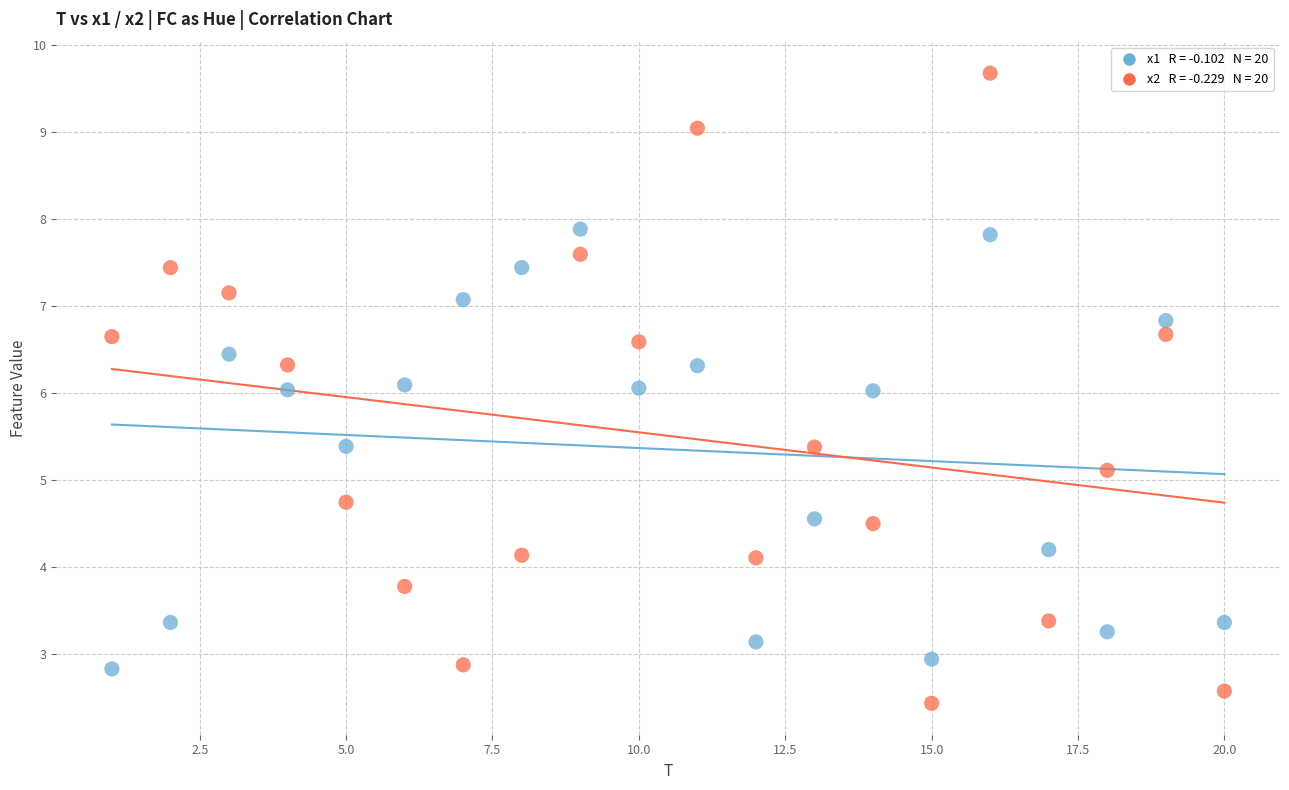

Across all data points, what is the range of X values (max minus min)?

19.0